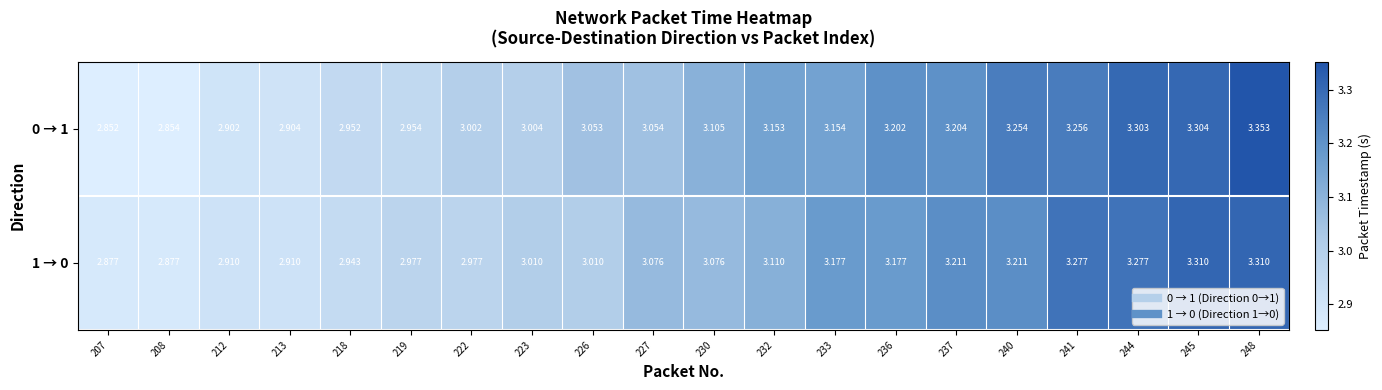

Count the number of data series in this chart.

2